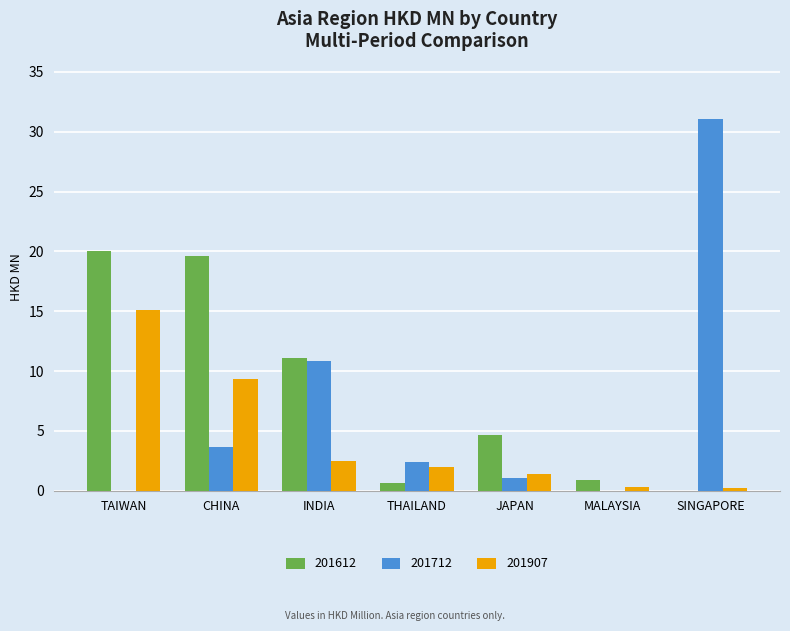

Count the number of data series in this chart.

3